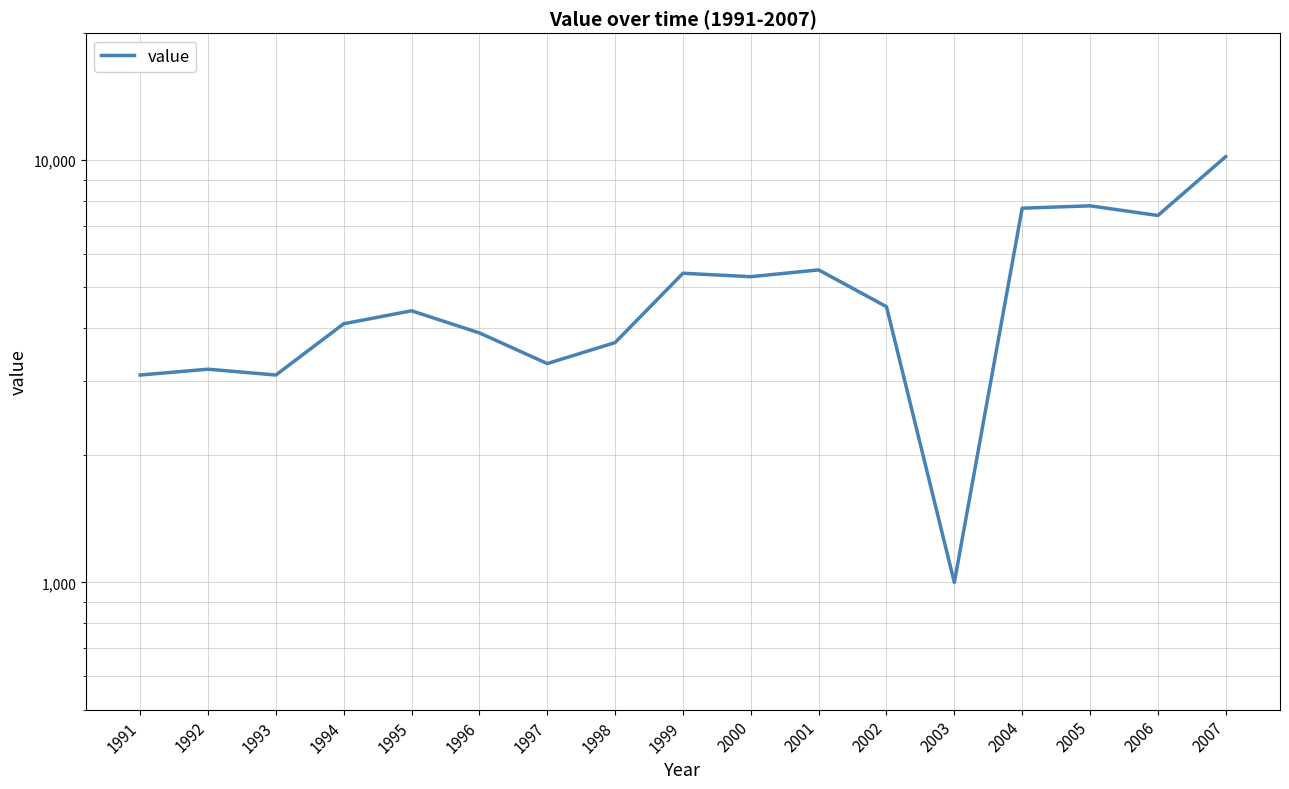

Count the number of categories in the chart.

17